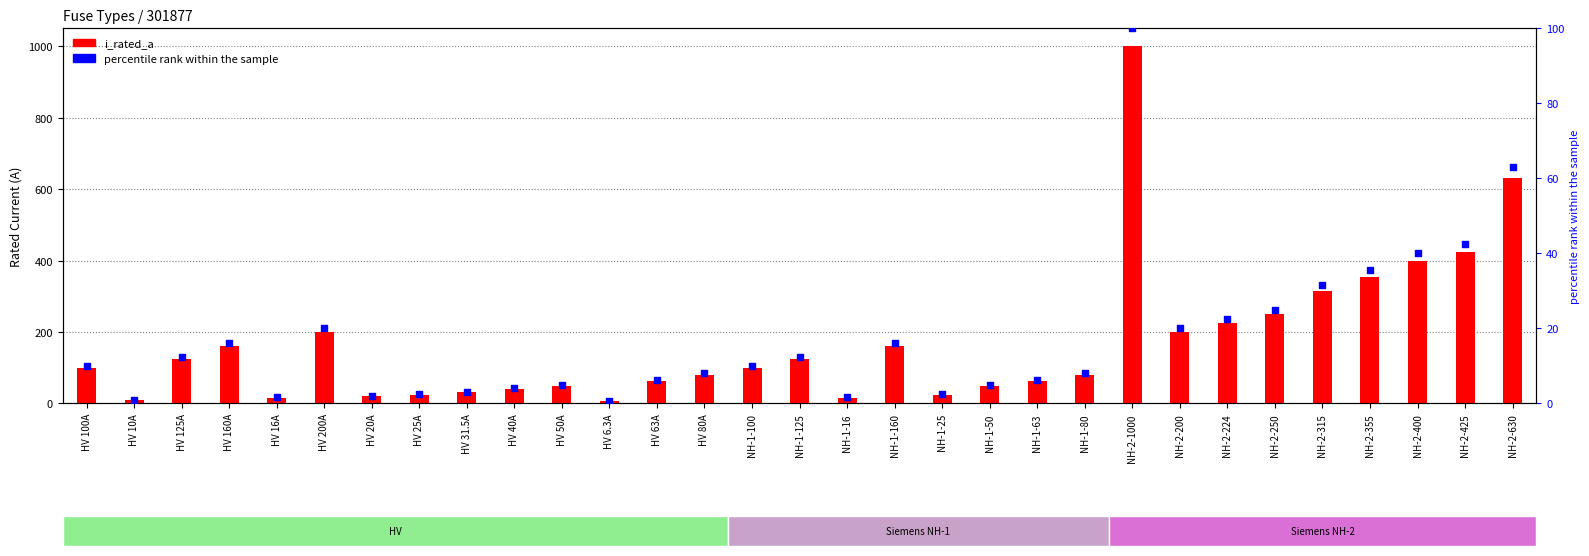

Which series has the largest total across all categories?

i_rated_a